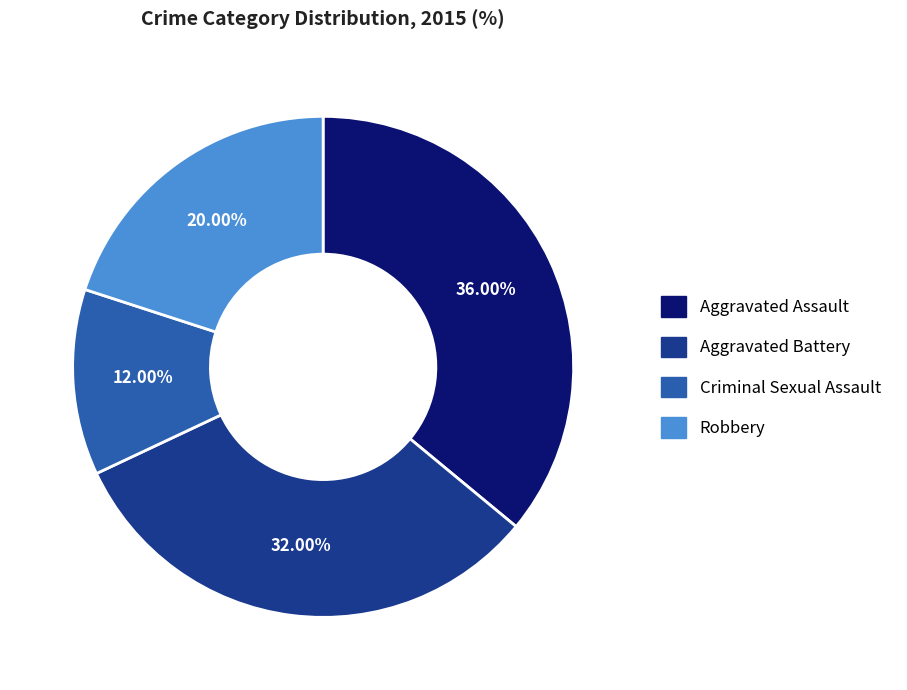

What portion of the pie excludes Criminal Sexual Assault?

88.0%